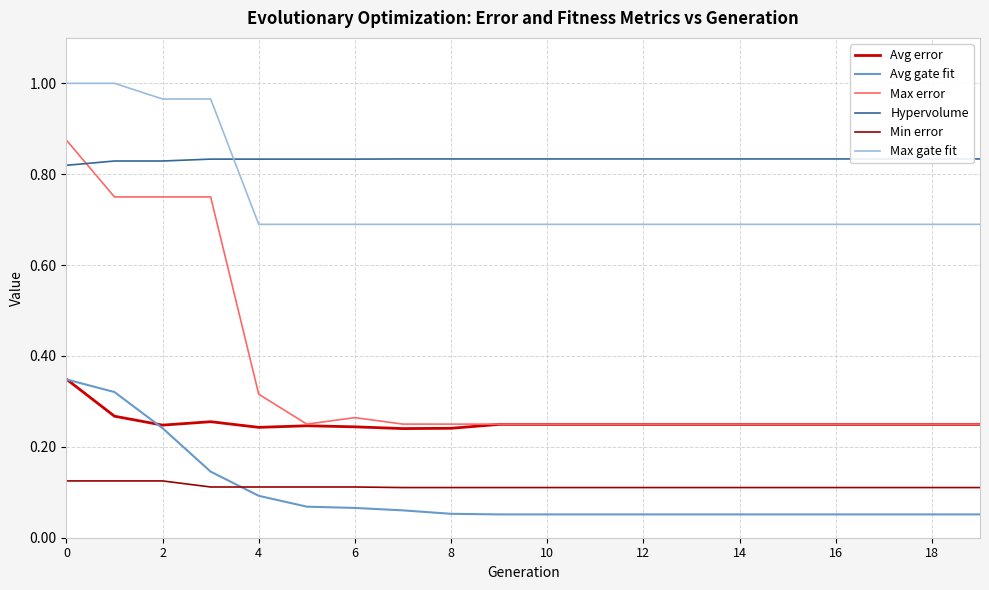

Count the number of data series in this chart.

6